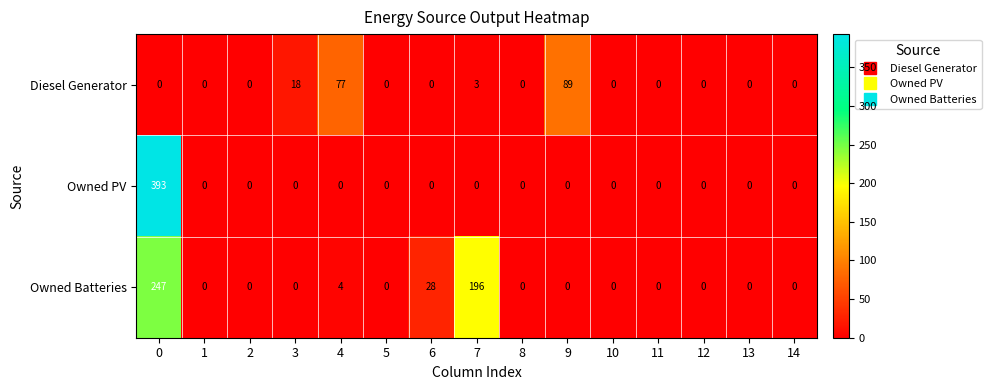

What is the difference between the maximum and minimum values in the Diesel Generator series?

89